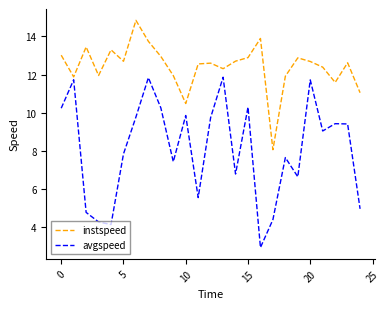

List the series in order of their peak value, highest first.

instspeed, avgspeed